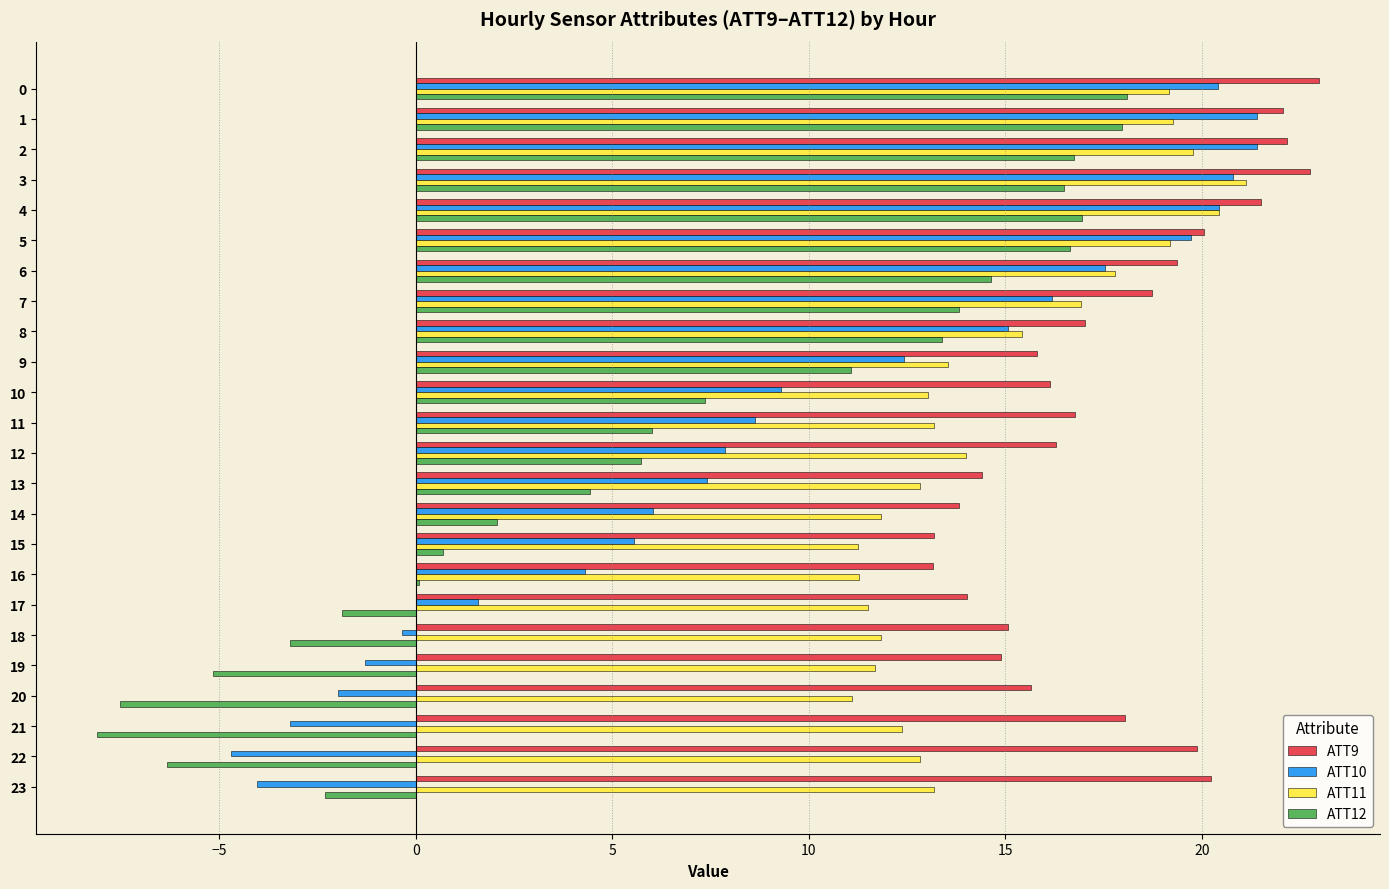

Which category has the highest value in the ATT11 series?

3